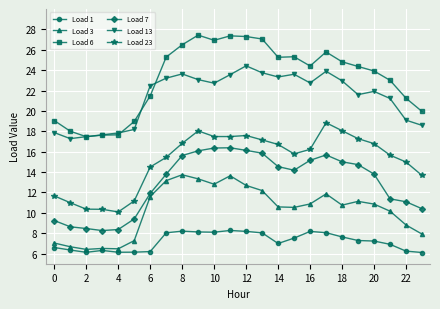

True or false: Load 3 has more than 0 points higher than both neighbors.

True